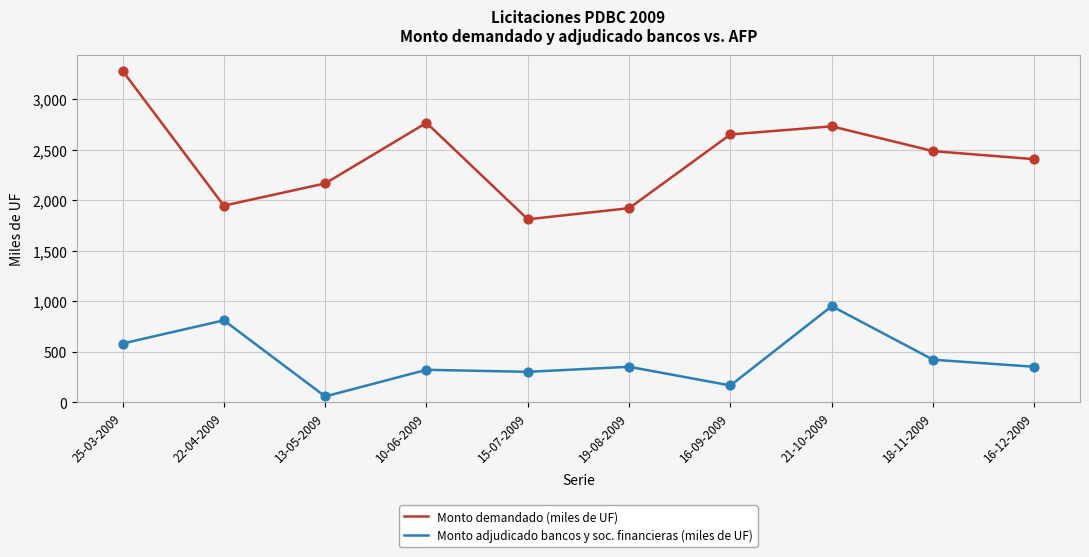

At how many categories does at least one series exceed 2538?

4